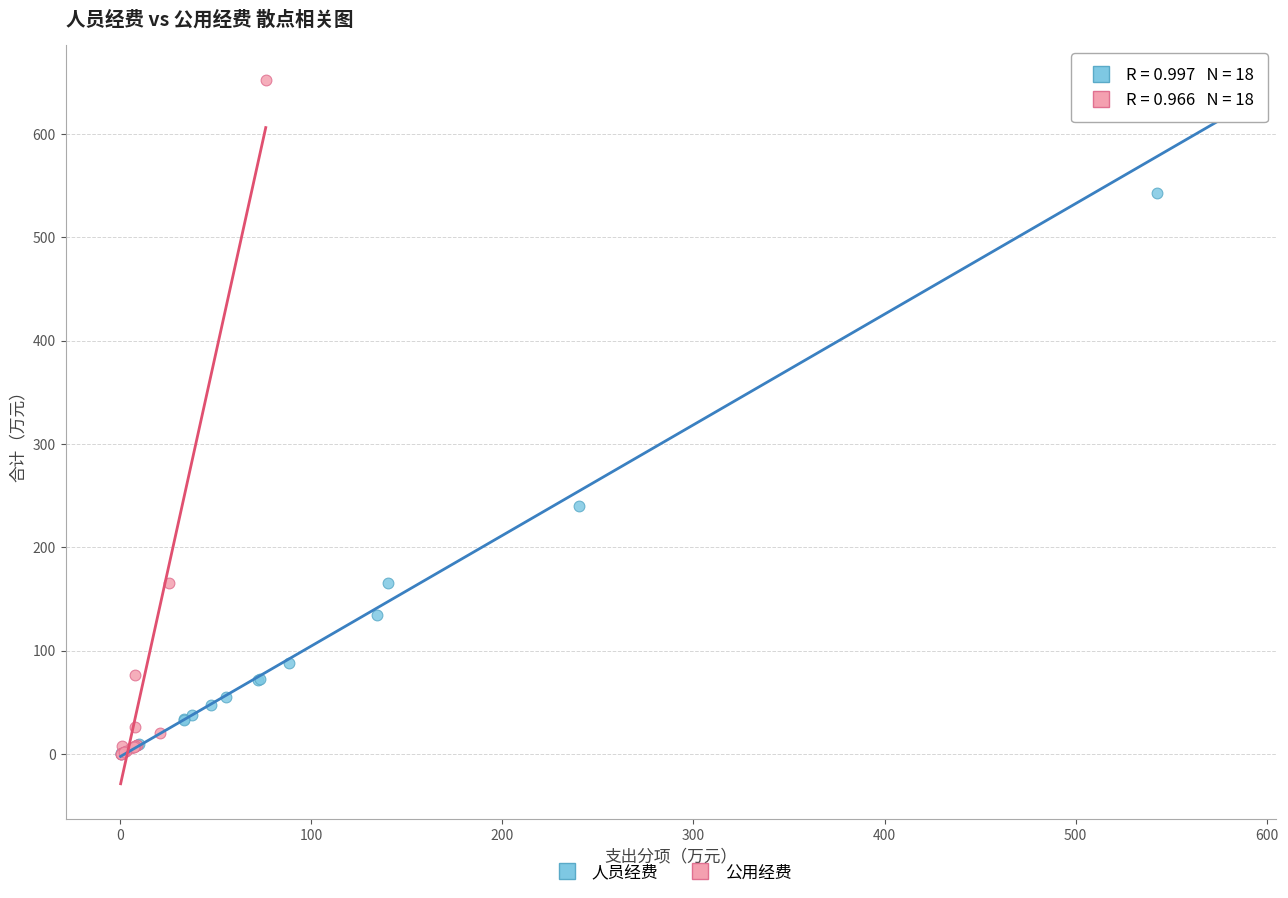

What are all the series names shown in the legend?

人员经费, 公用经费